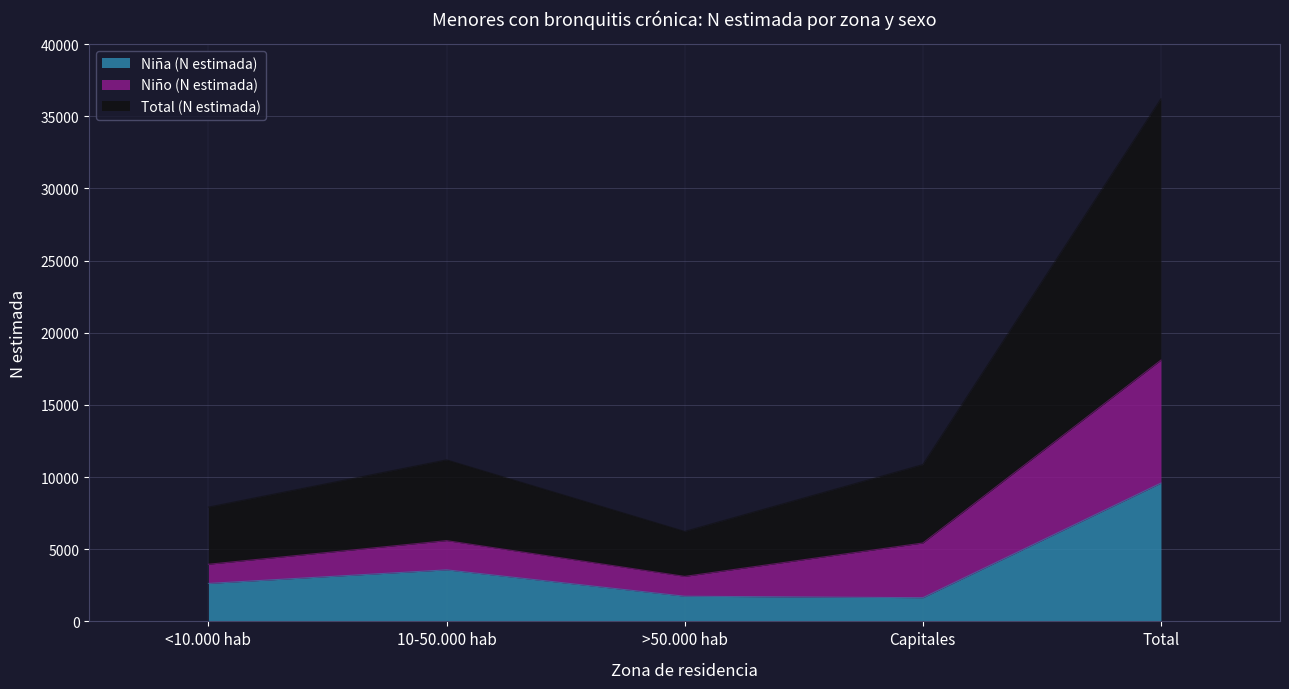

At which label does Niña (N estimada) reach its minimum?

Capitales